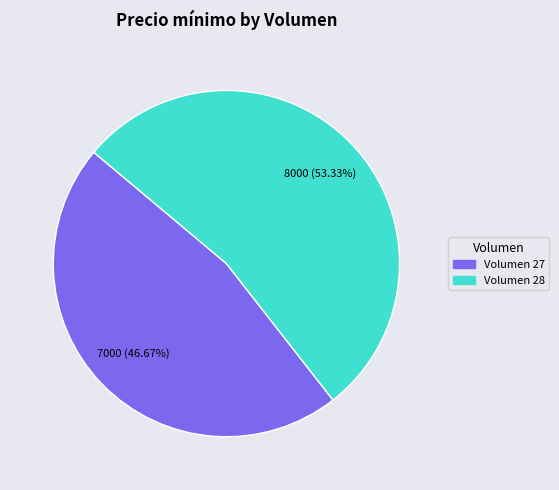

Does any single category account for the majority?

Yes